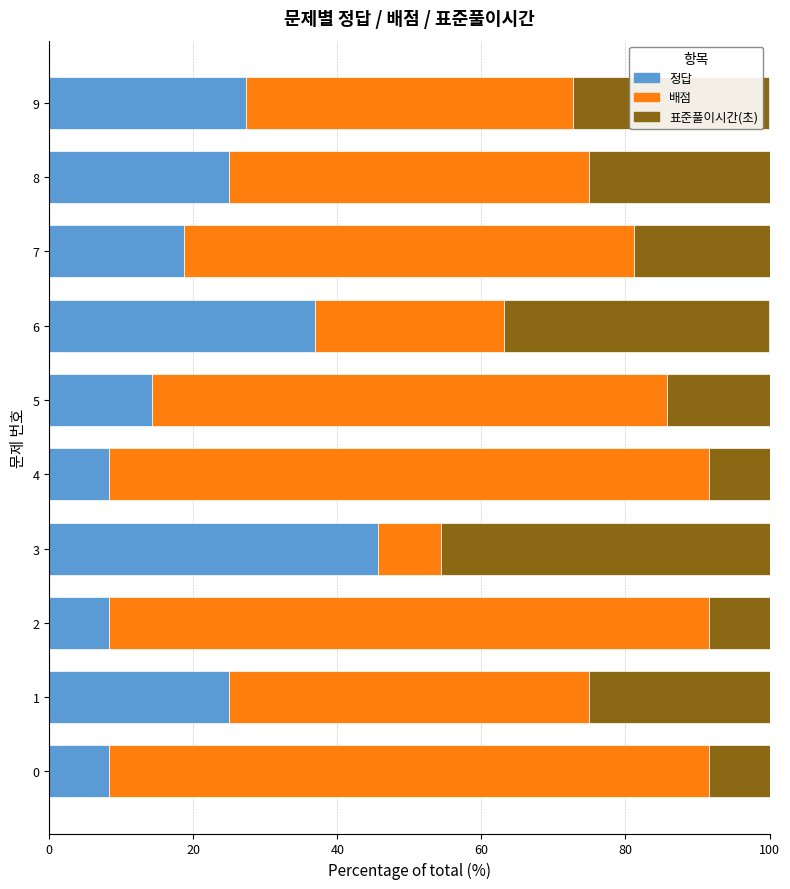

What is the total value across all series at 8?

100.0